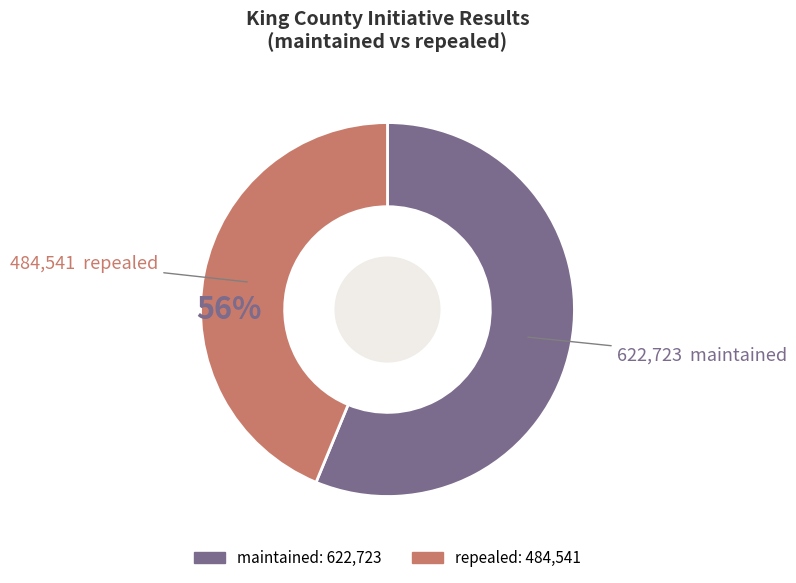

What is the majority slice?

maintained